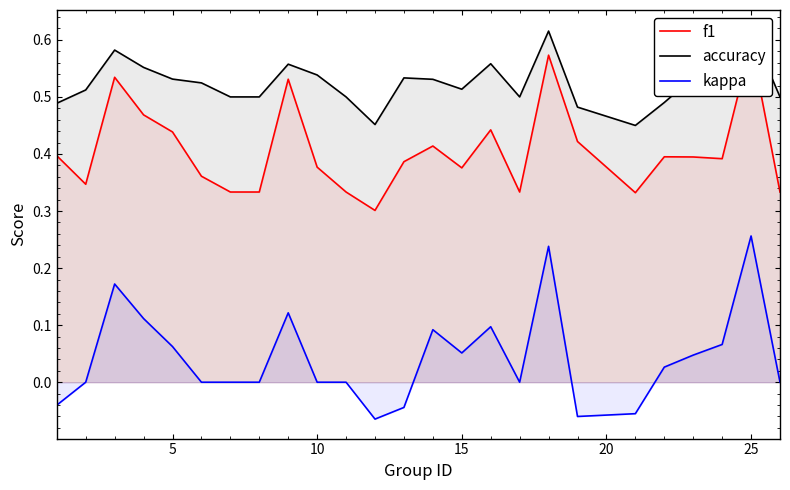

What are all the series names shown in the legend?

f1, accuracy, kappa